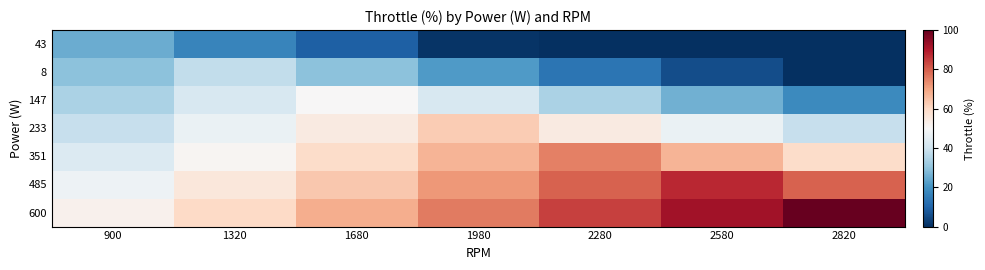

Which series has the largest total across all categories?

600